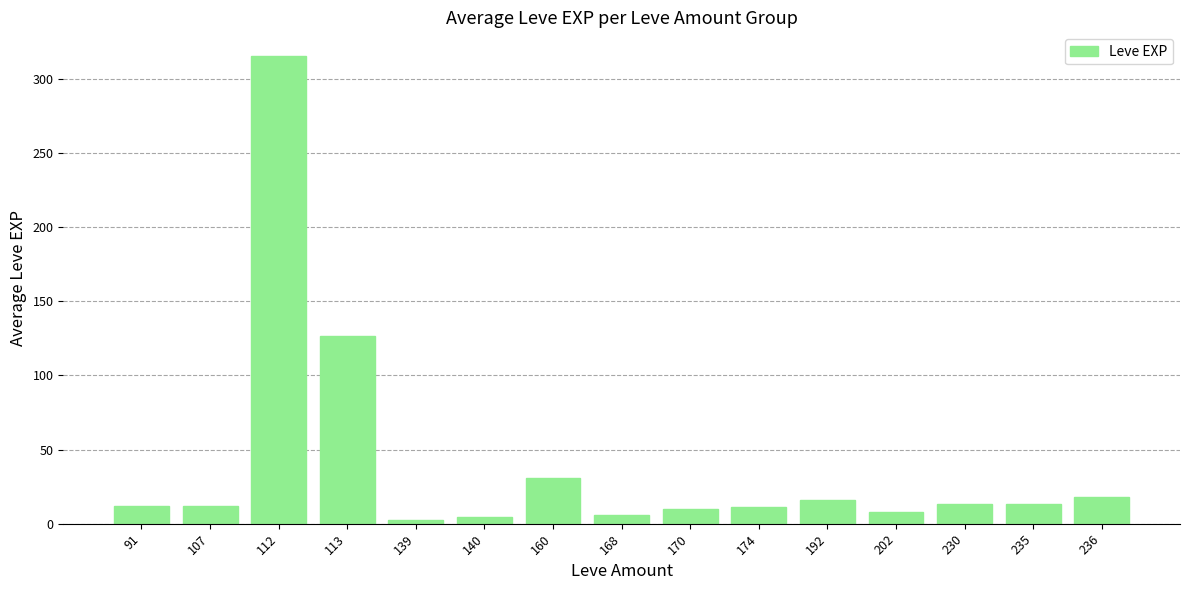

What is the sum of all values?

599.4